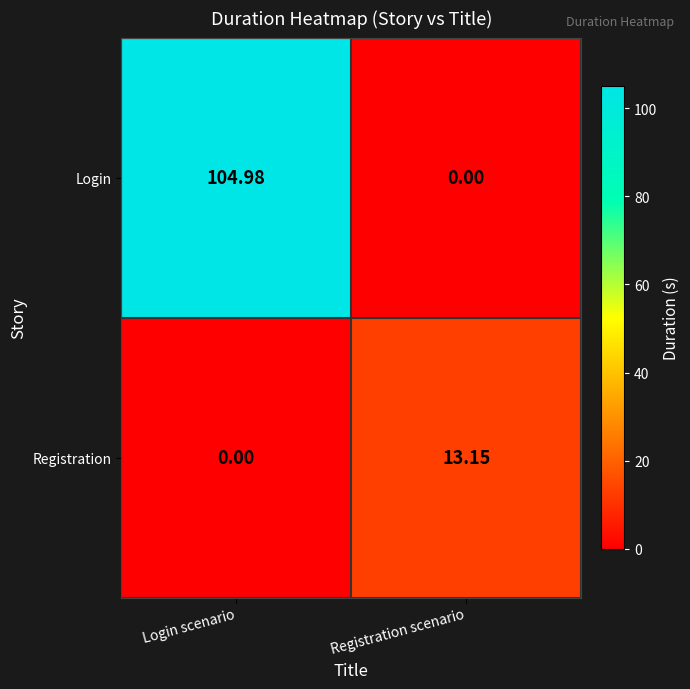

At which category does the chart reach its peak across all series?

Login scenario